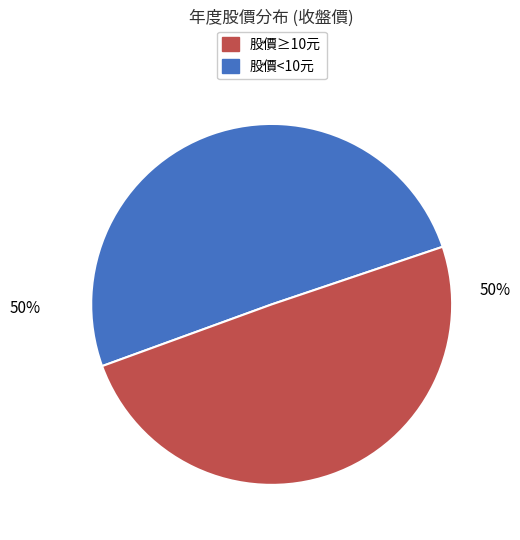

How many slices are in this pie chart?

2